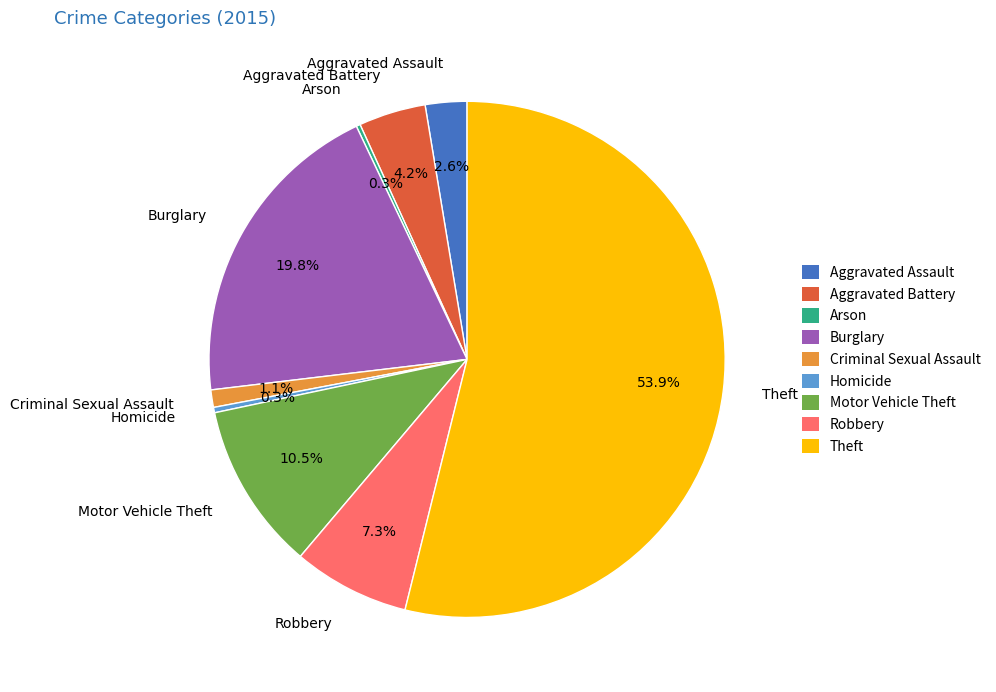

Which category has the biggest portion of the pie?

Theft